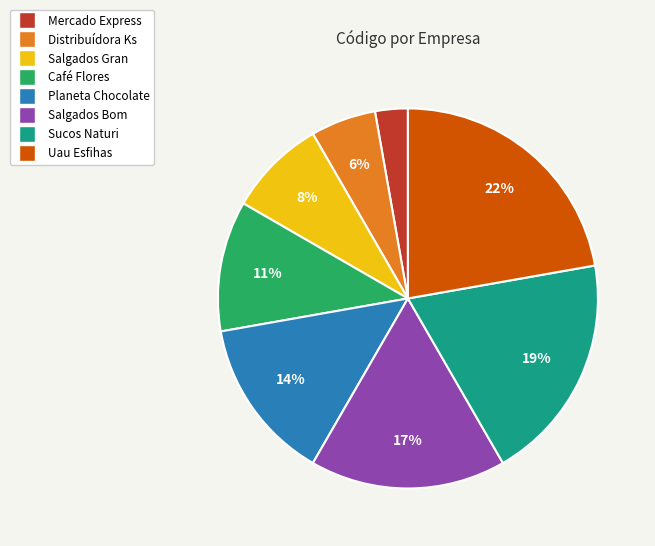

To the nearest percent, what is the combined percentage of Café Flores and Salgados Gran?

19%